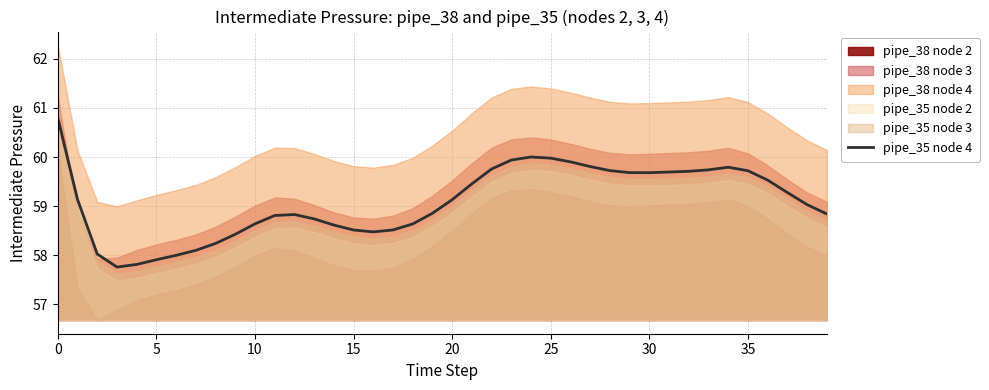

Is it true that the value at 26 is 95.8?

False